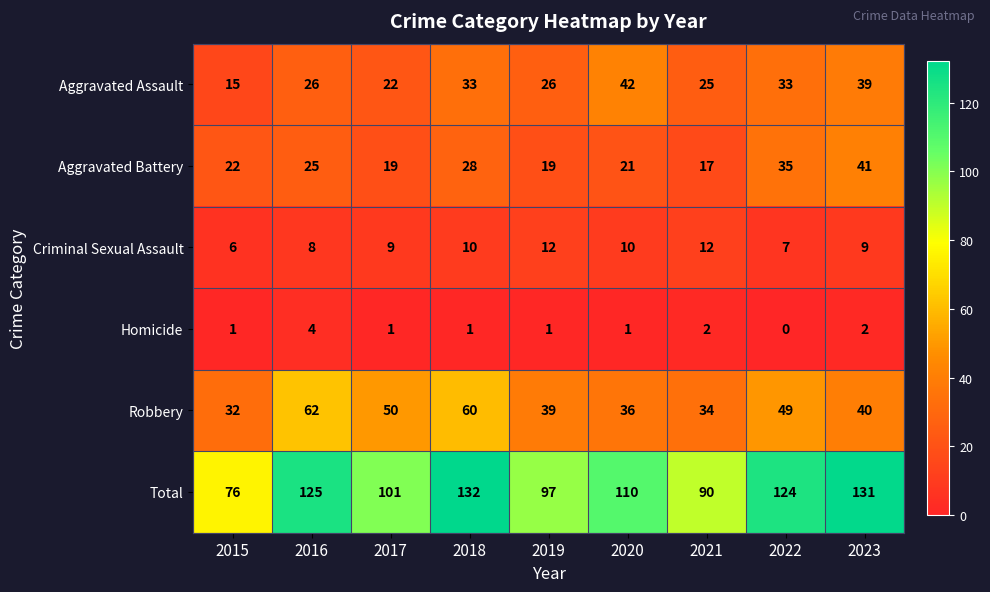

True or false: Criminal Sexual Assault has a value of 12 at 2021.

True